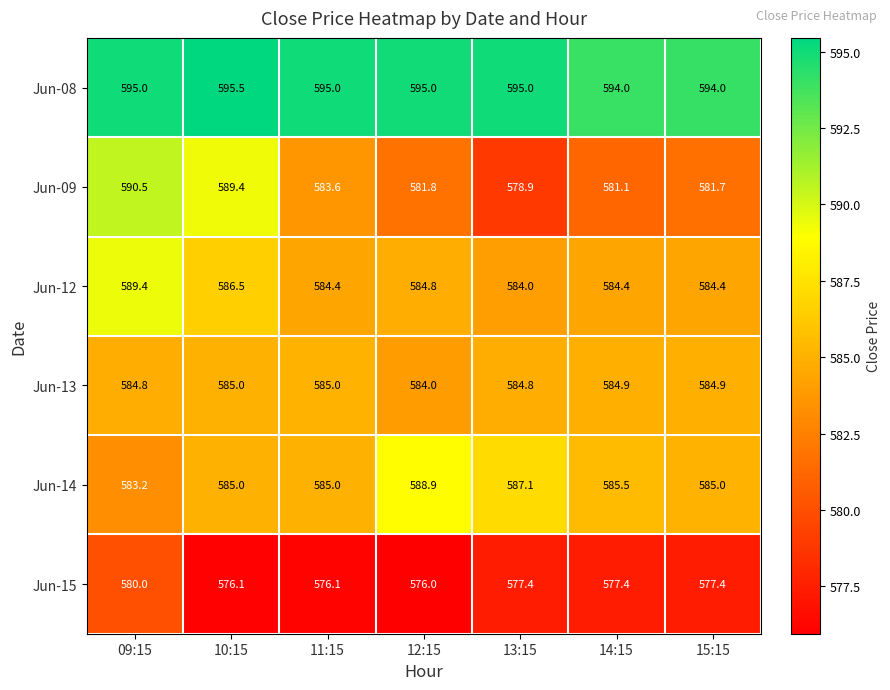

Rank the series at 15:15 from highest to lowest value.

Jun-08, Jun-14, Jun-13, Jun-12, Jun-09, Jun-15